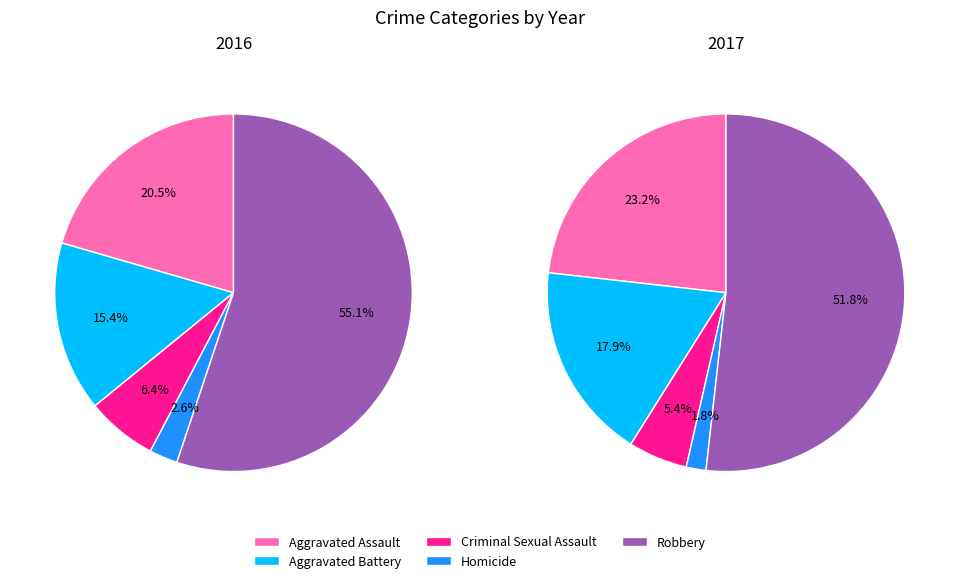

How many slices are in this pie chart?

5